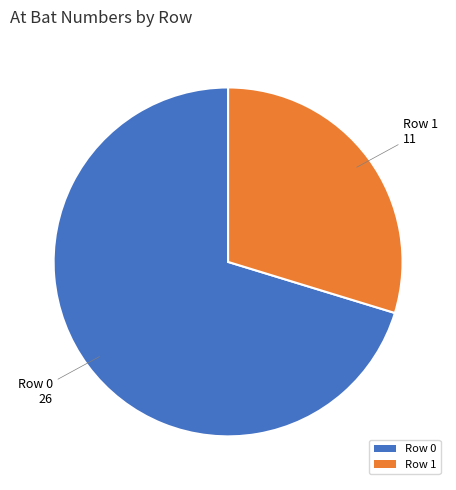

Between Row 0 and Row 1, which is larger?

Row 0